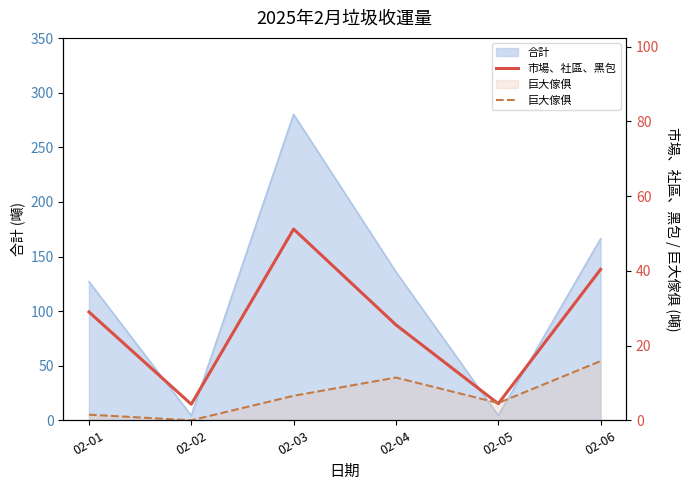

The value of 巨大傢俱 at 02-04 is 11.4. True or false?

True